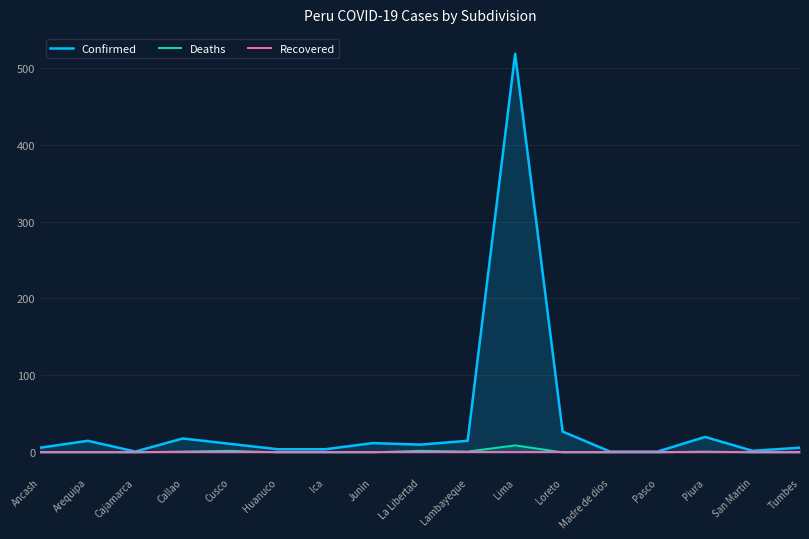

How many lines are shown in the chart?

3